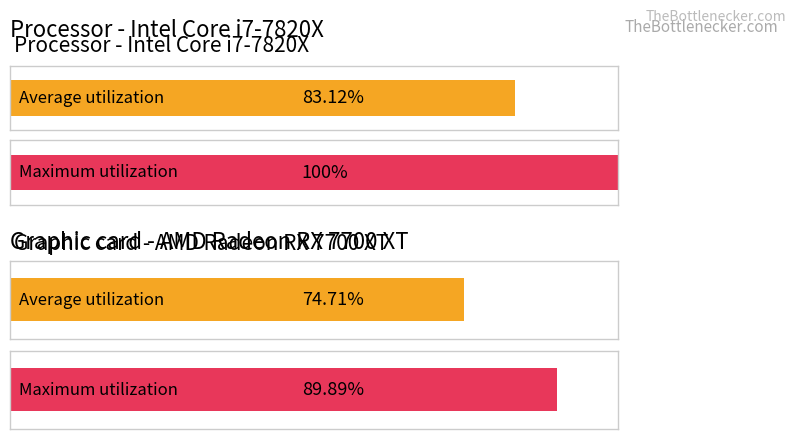

Reading left to right, what are all the values shown in this chart?

Average utilization: CH=83.1	ZH=74.7
Maximum utilization: CH=100.0	ZH=89.9